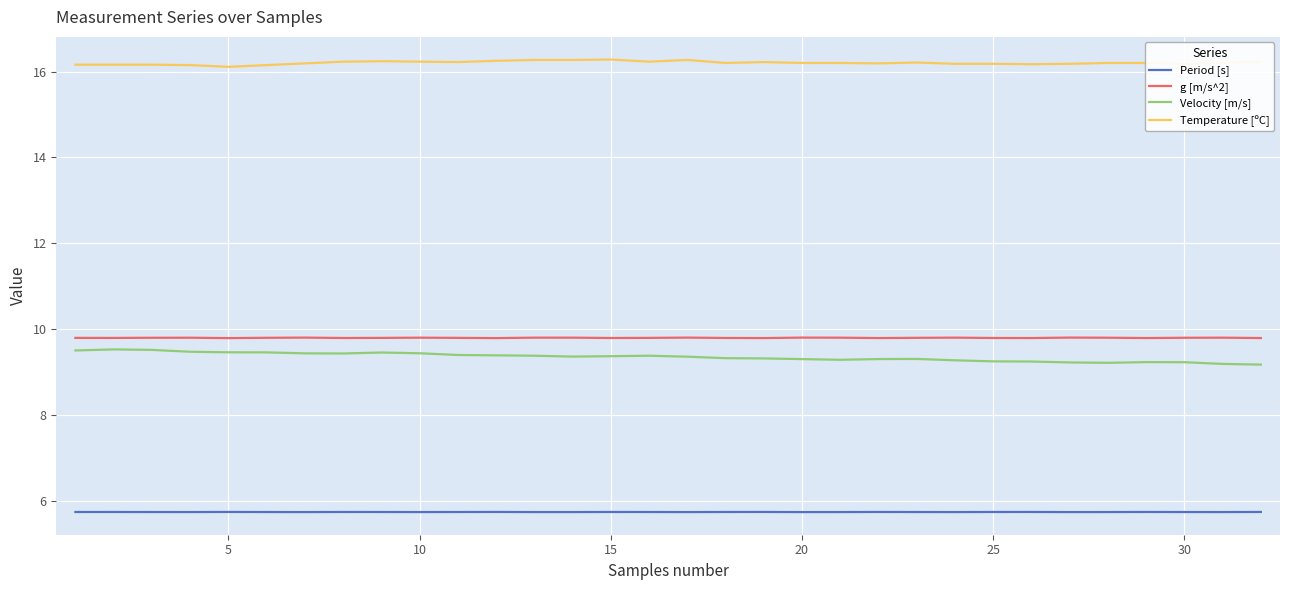

Which series has the largest total across all categories?

Temperature [ºC]